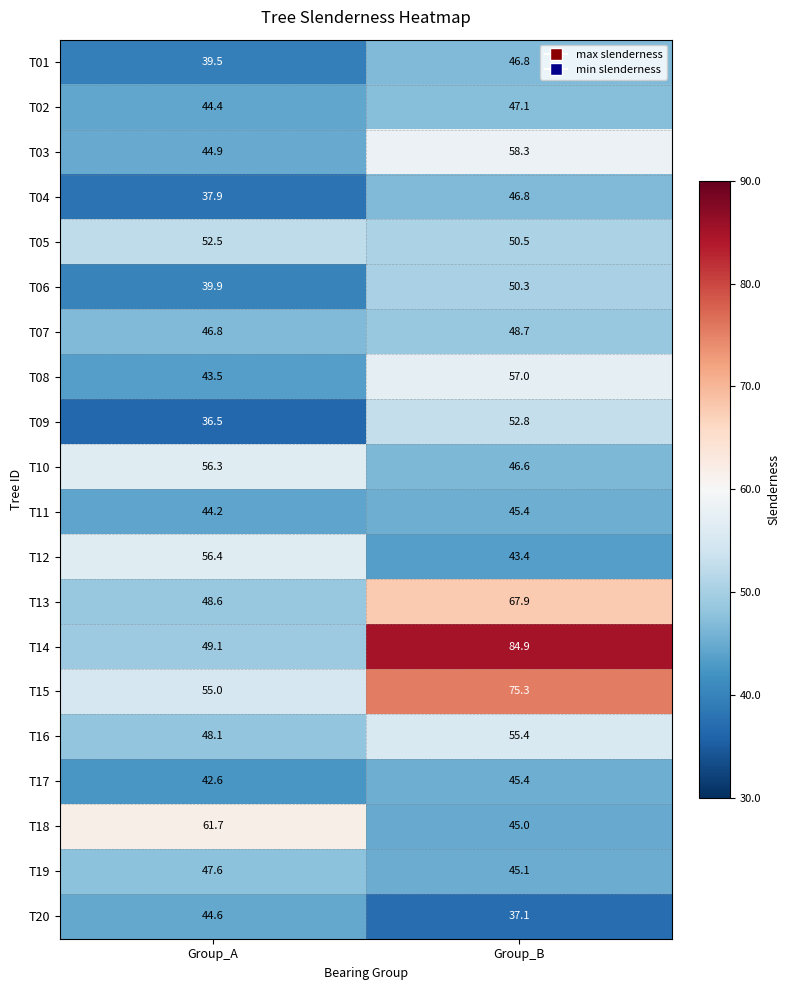

Which series has the largest total across all categories?

T14